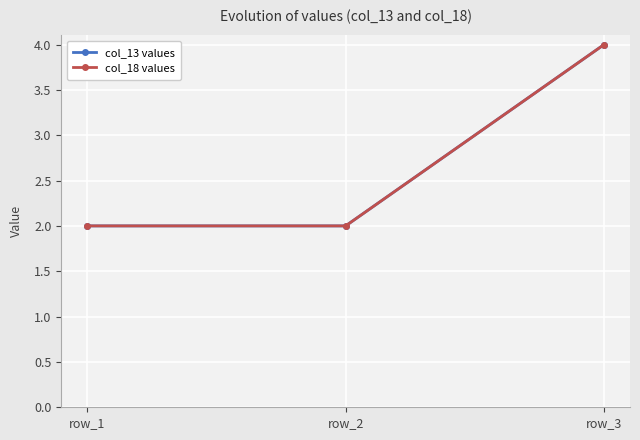

True or false: col_13 values has a value of 2 at row_1.

True